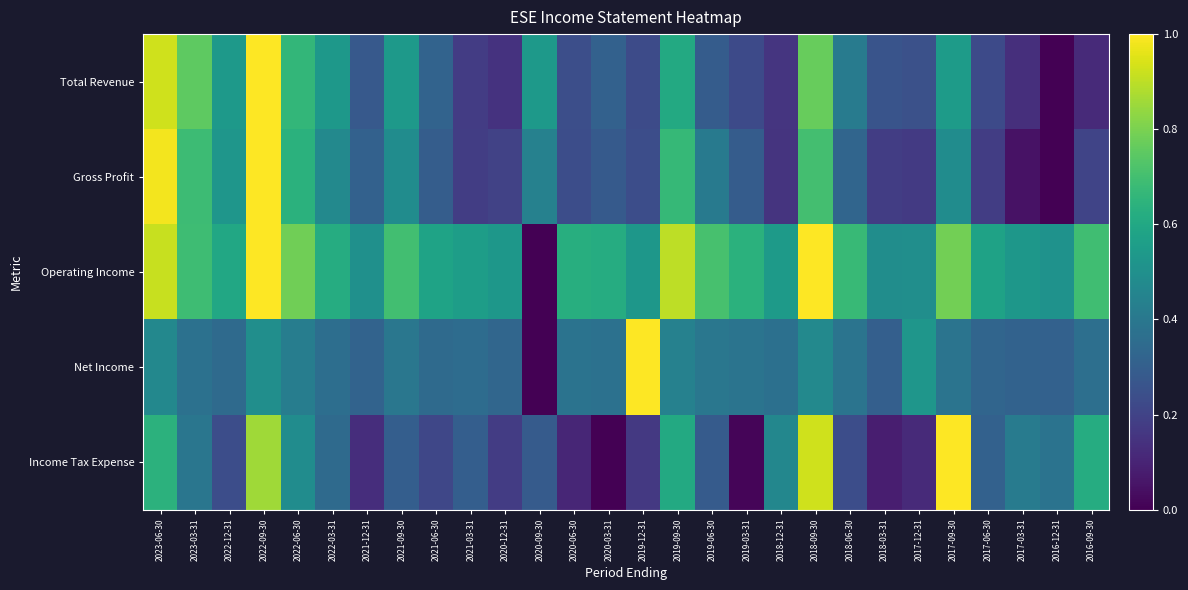

How many categories are shown in the chart?

28